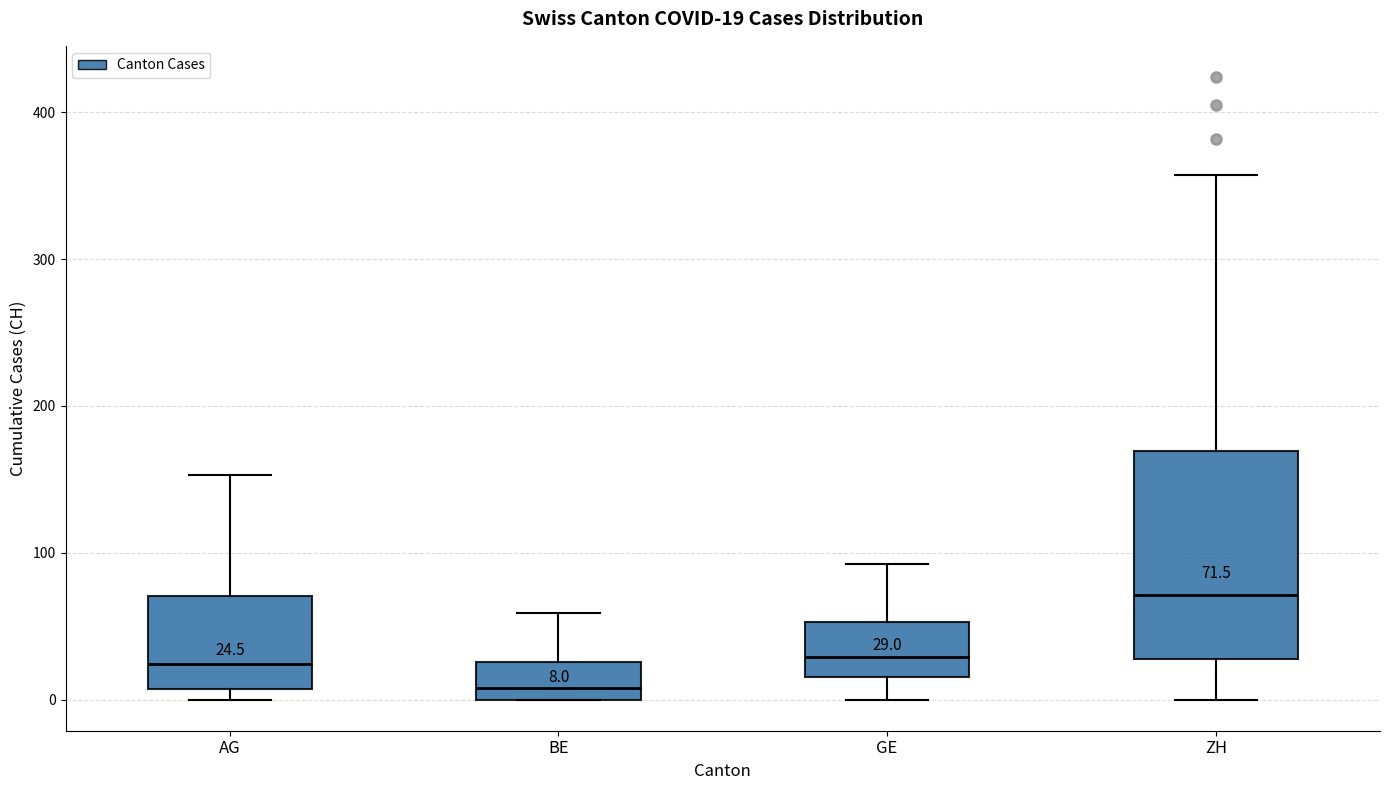

Which box's median line is the highest?

ZH